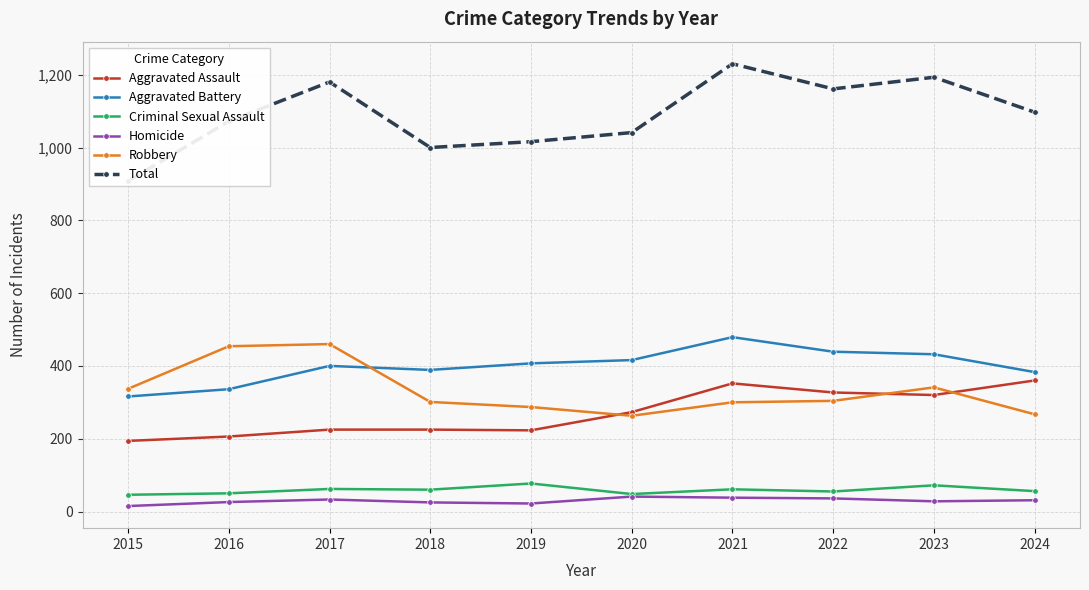

What is the difference between the maximum and minimum values in the Total series?

322